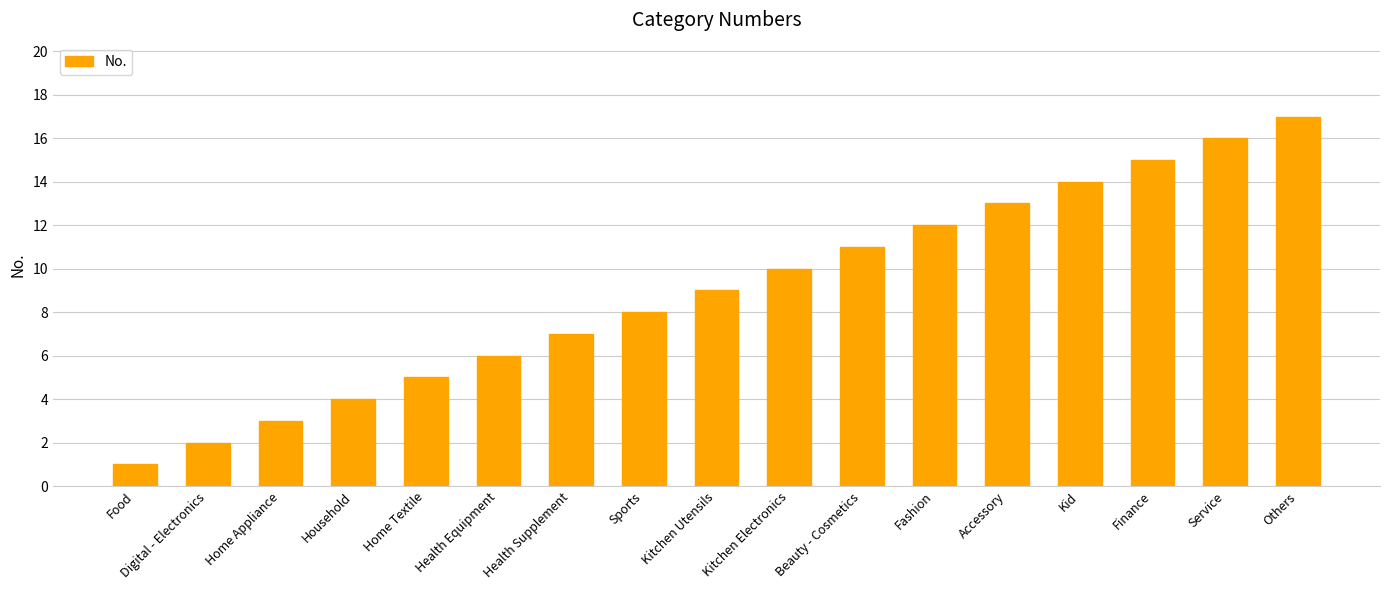

What is the average value?

9